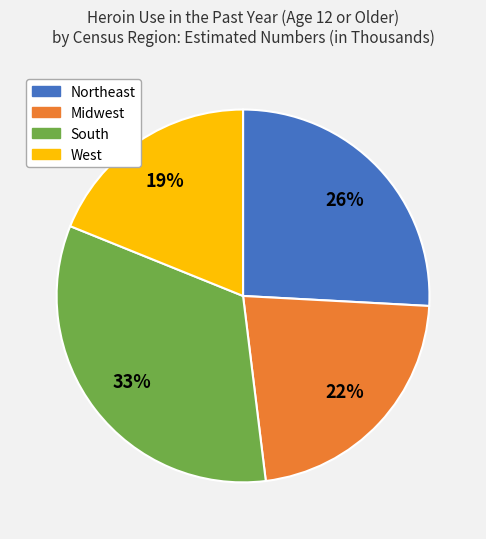

What is the largest slice in the pie chart?

South